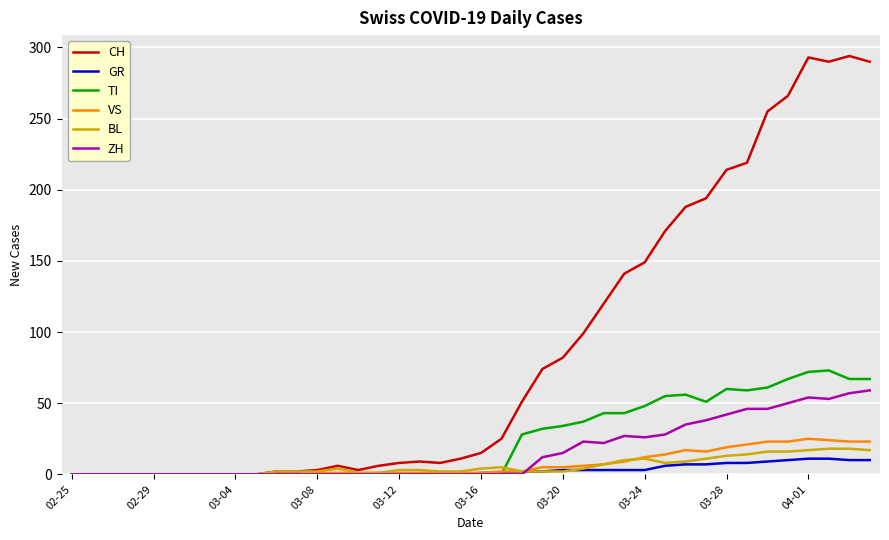

What is the maximum value shown in the chart?

294